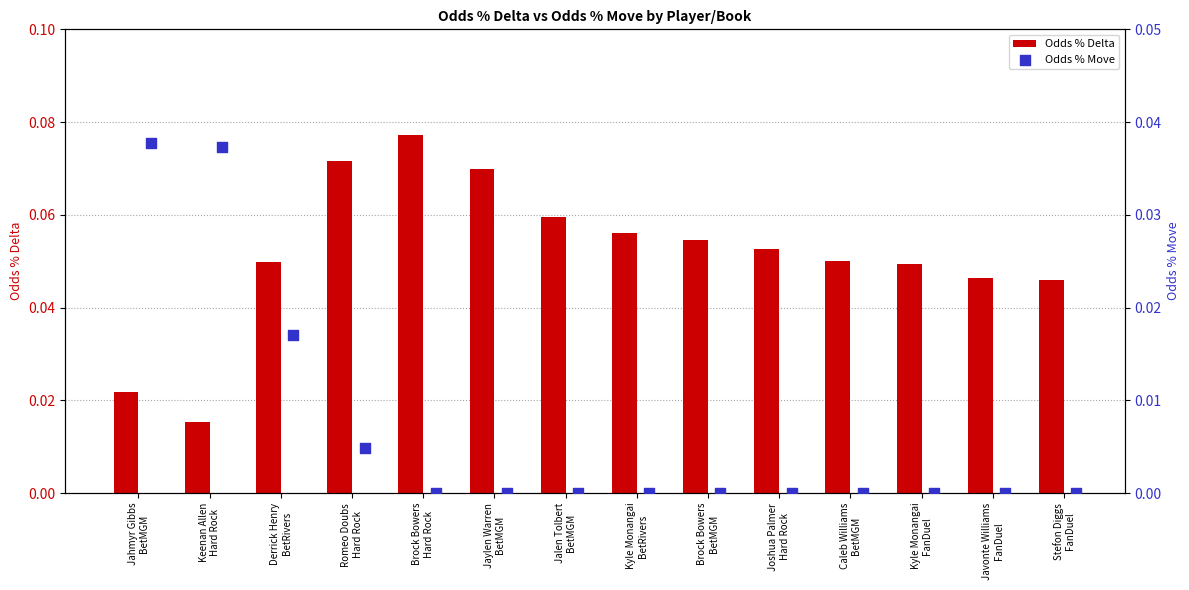

What are all the series names shown in the legend?

Odds % Delta, Odds % Move